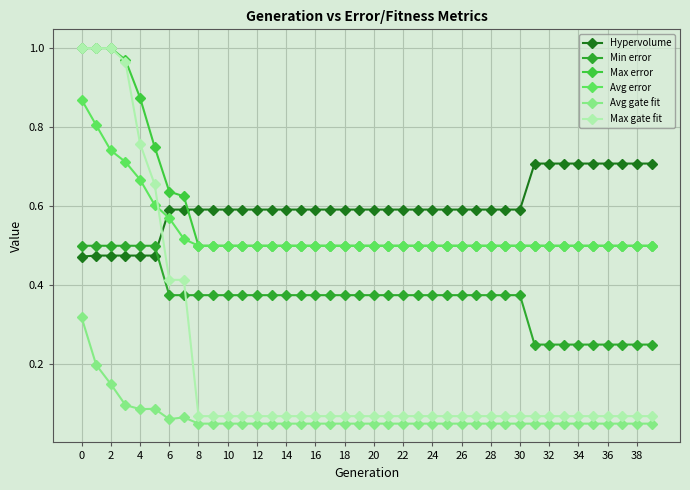

How many lines are shown in the chart?

6